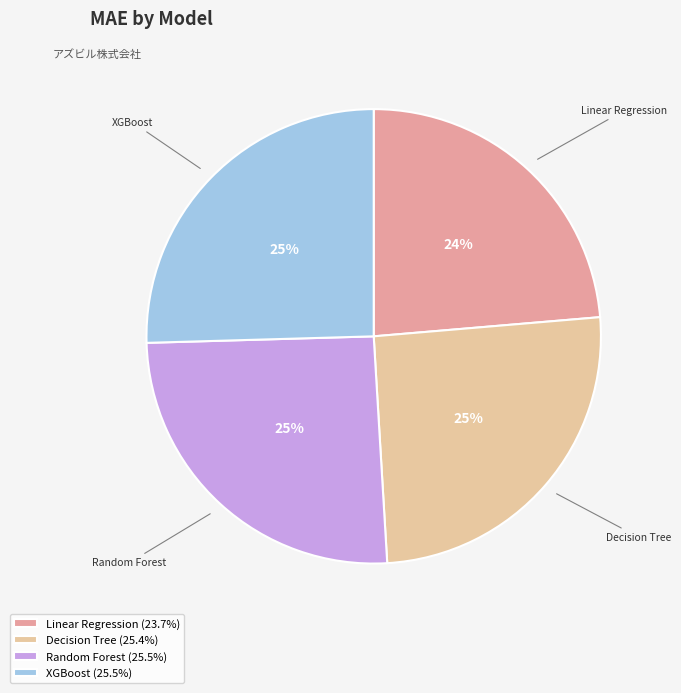

Which has a higher value, XGBoost or Linear Regression?

XGBoost